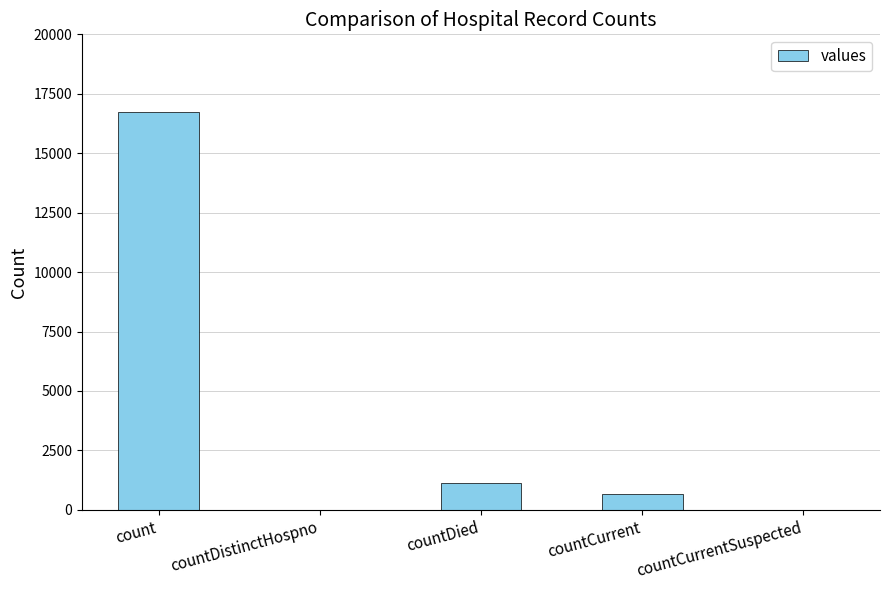

The value at countDied is 1872. True or false?

False